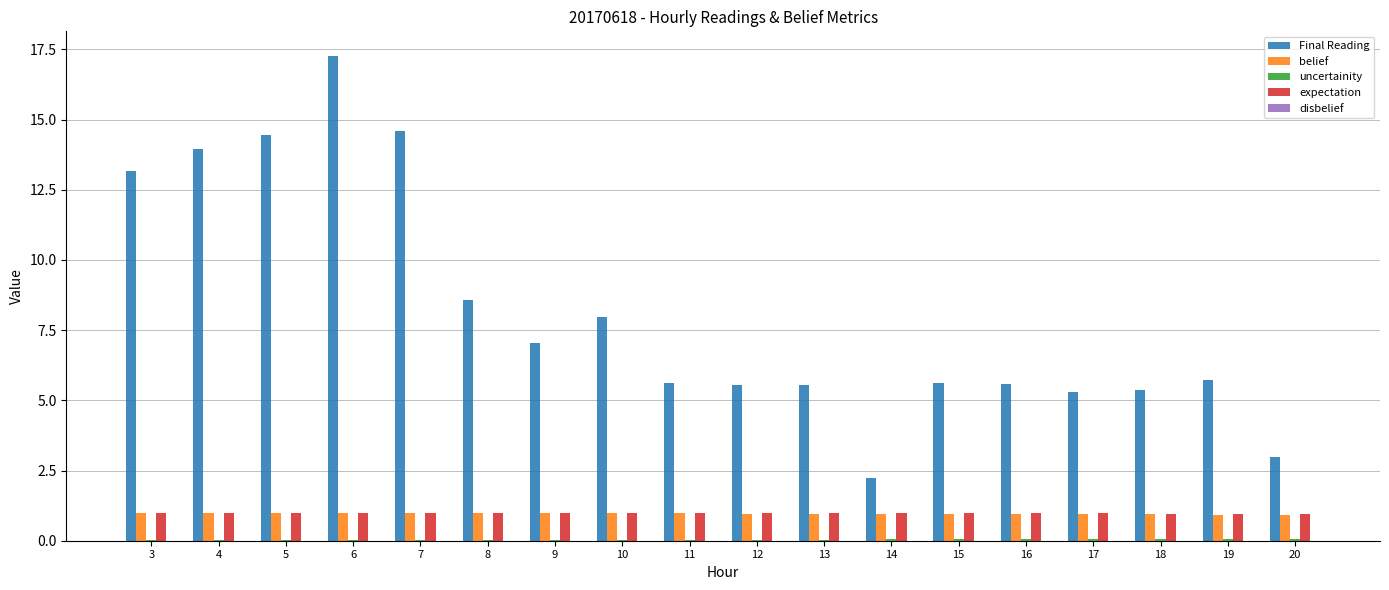

Which series has the widest spread of values?

Final Reading